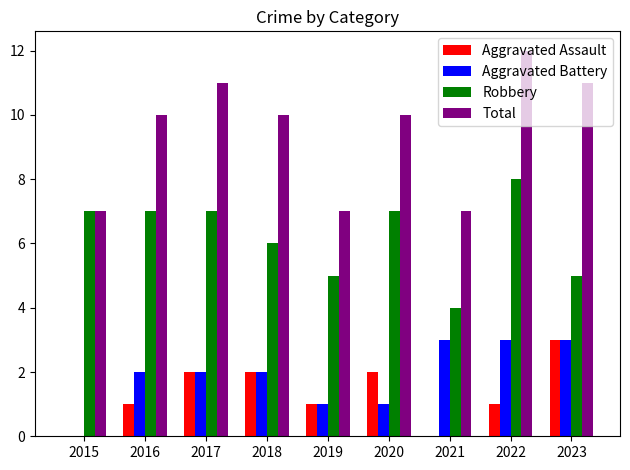

What is the average value of the Robbery series?

6